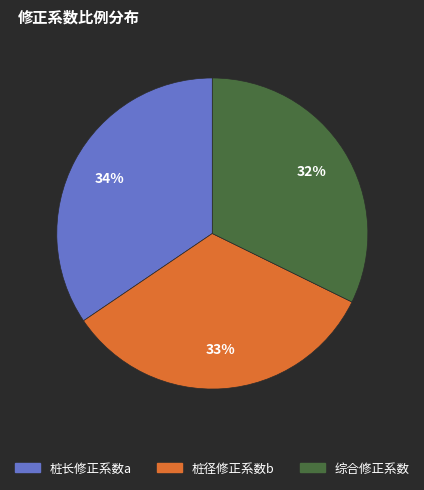

To the nearest percent, what is the difference between the largest and smallest slice percentages?

2%